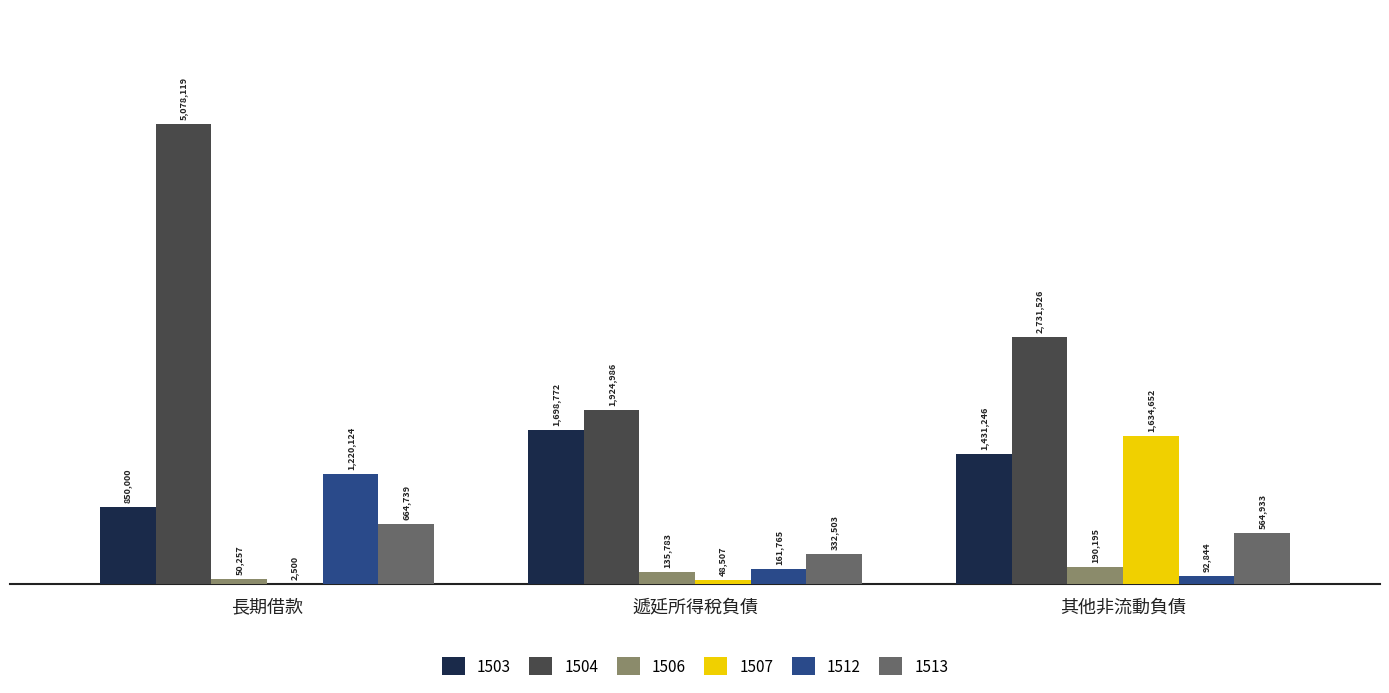

Does the chart contain stacked bars?

No